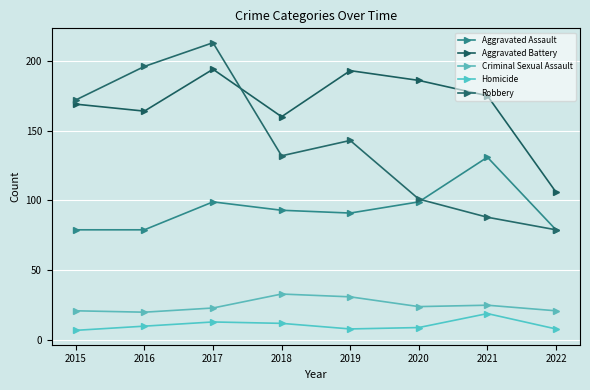

How many values in the Aggravated Battery series are below 175?

4